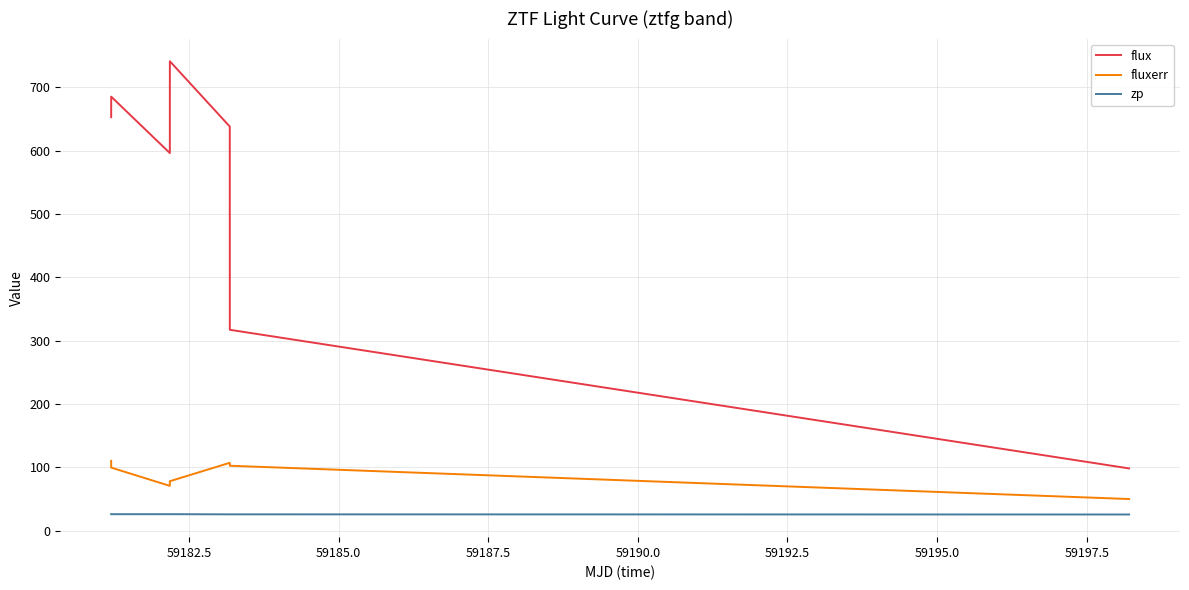

What is the maximum value shown in the chart?

741.2